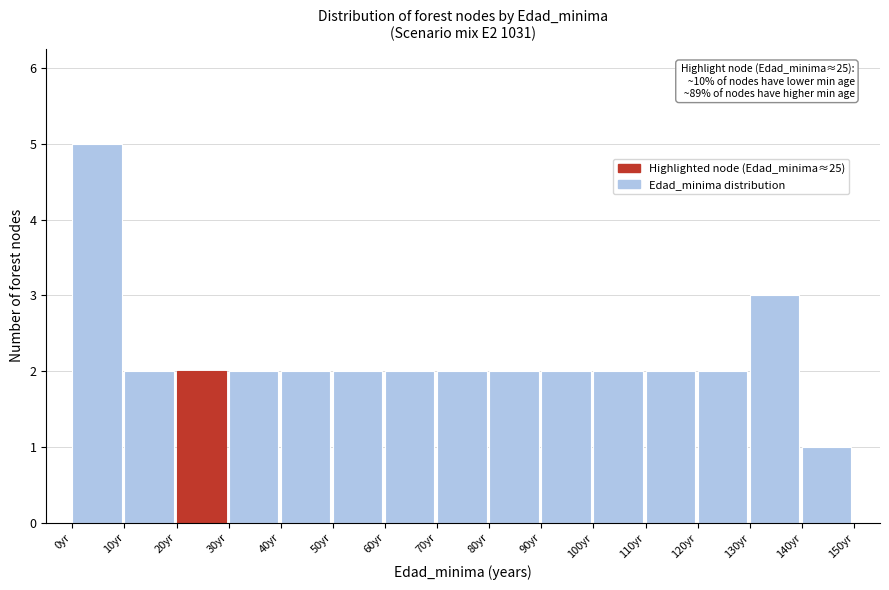

Which range on the x-axis has the tallest bar?

0 to 10